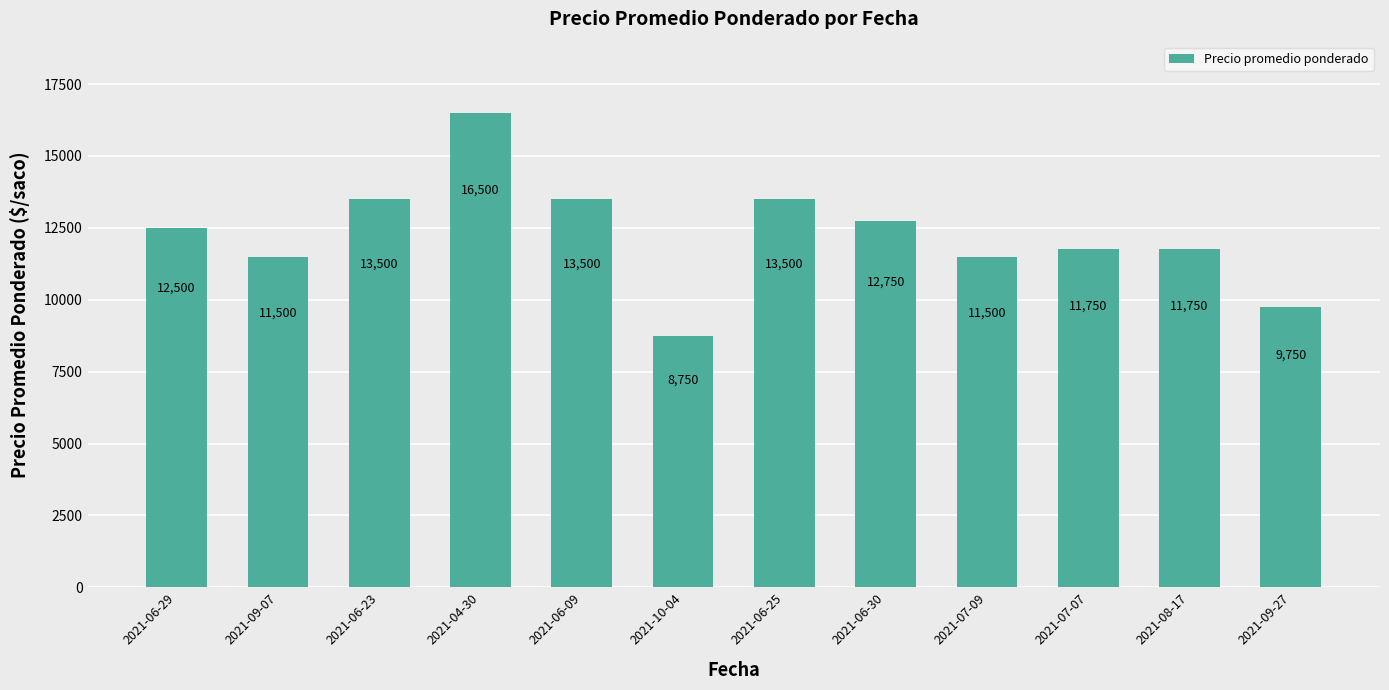

Approximately how many times larger is the value at 2021-07-09 compared to 2021-07-07?

1.0